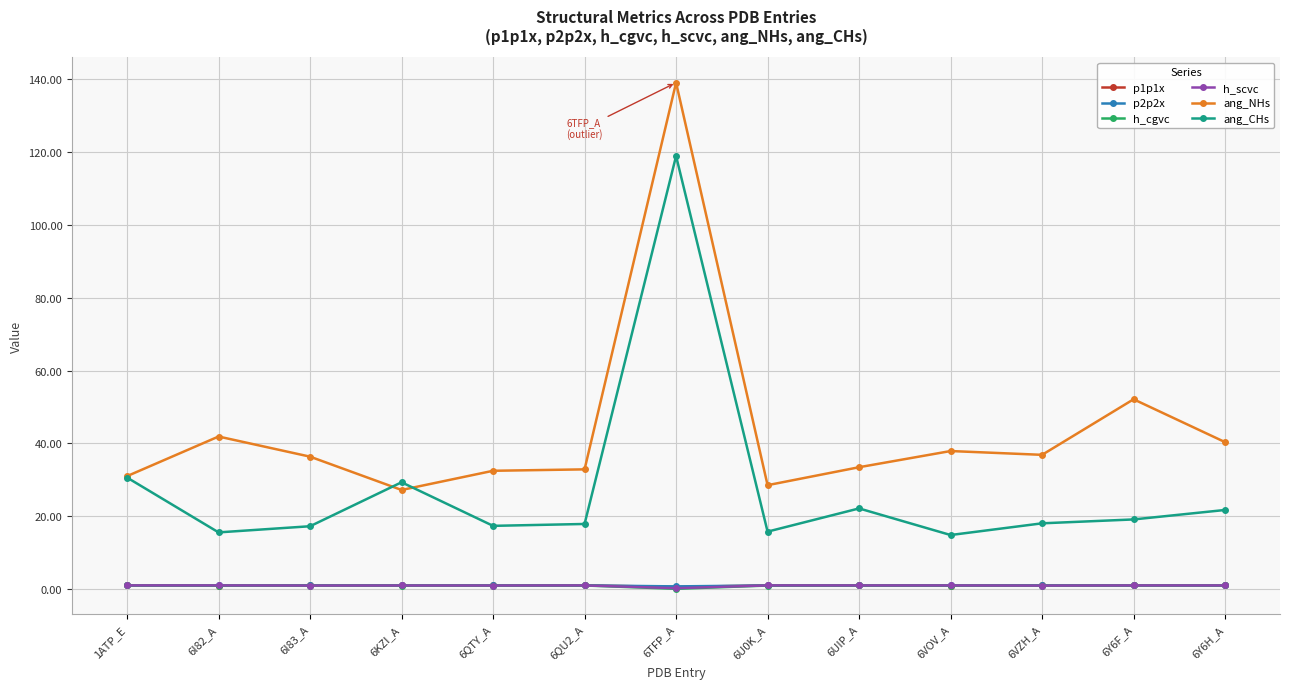

Between 6QU2_A and 6Y6F_A, which series saw the biggest shift?

ang_NHs